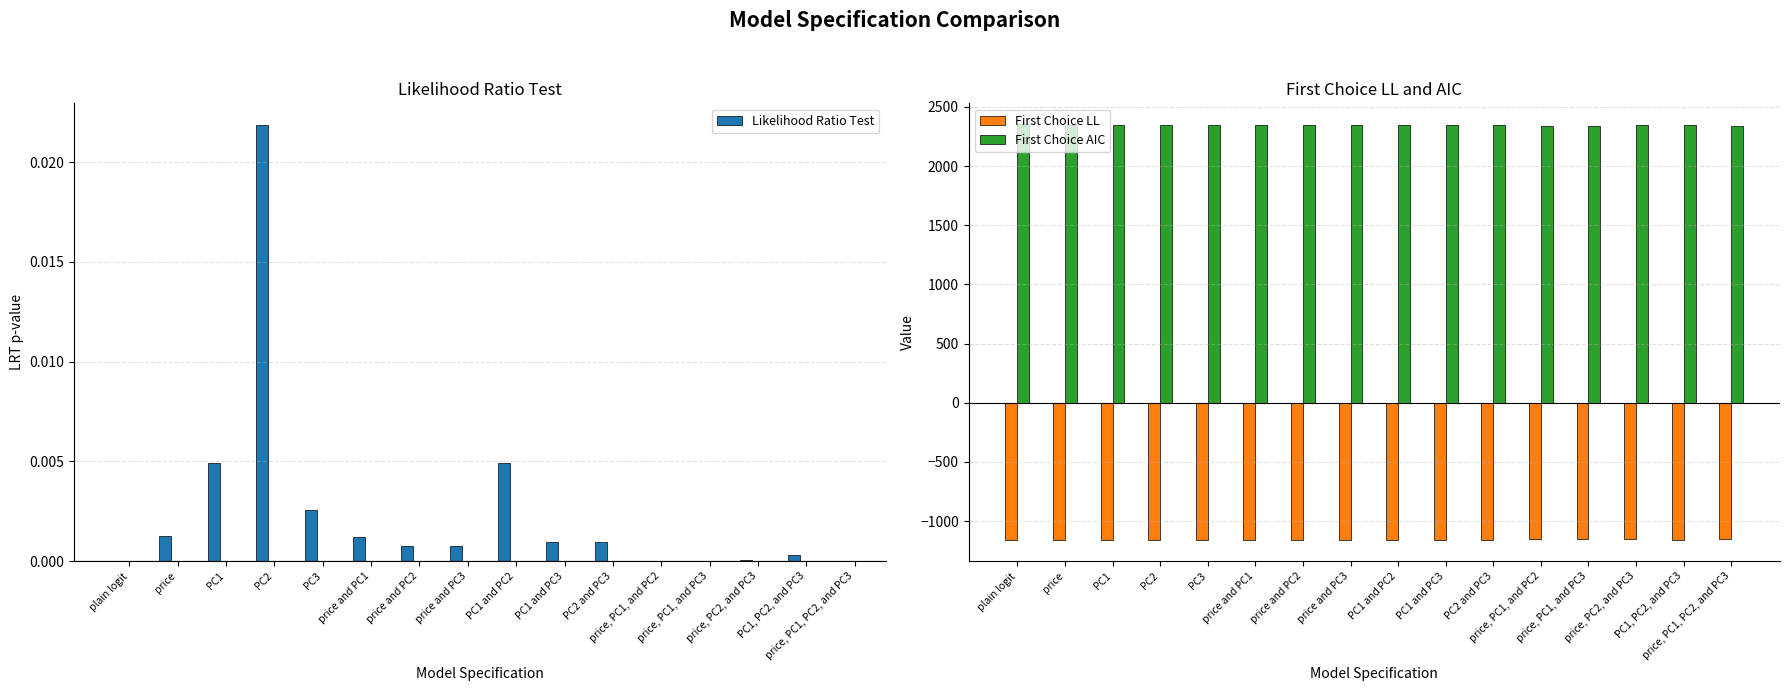

Which series has the widest spread of values?

First Choice AIC